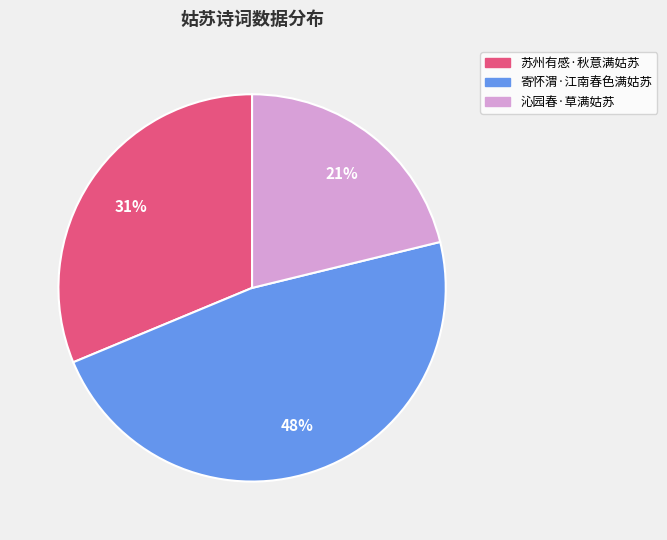

To the nearest percent, what portion does 苏州有感·秋意满姑苏 represent?

31%